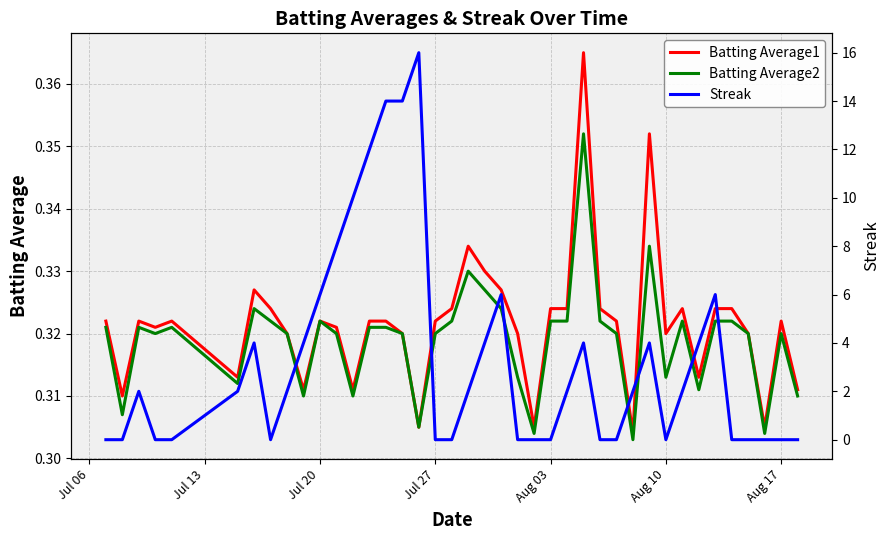

How many categories are shown in the chart?

40